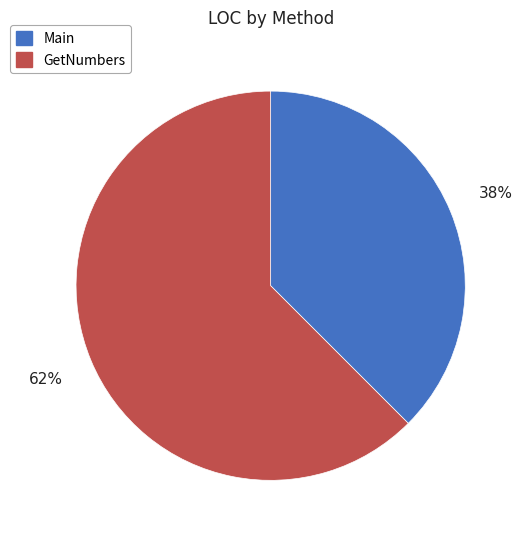

Is GetNumbers the majority of the pie?

Yes